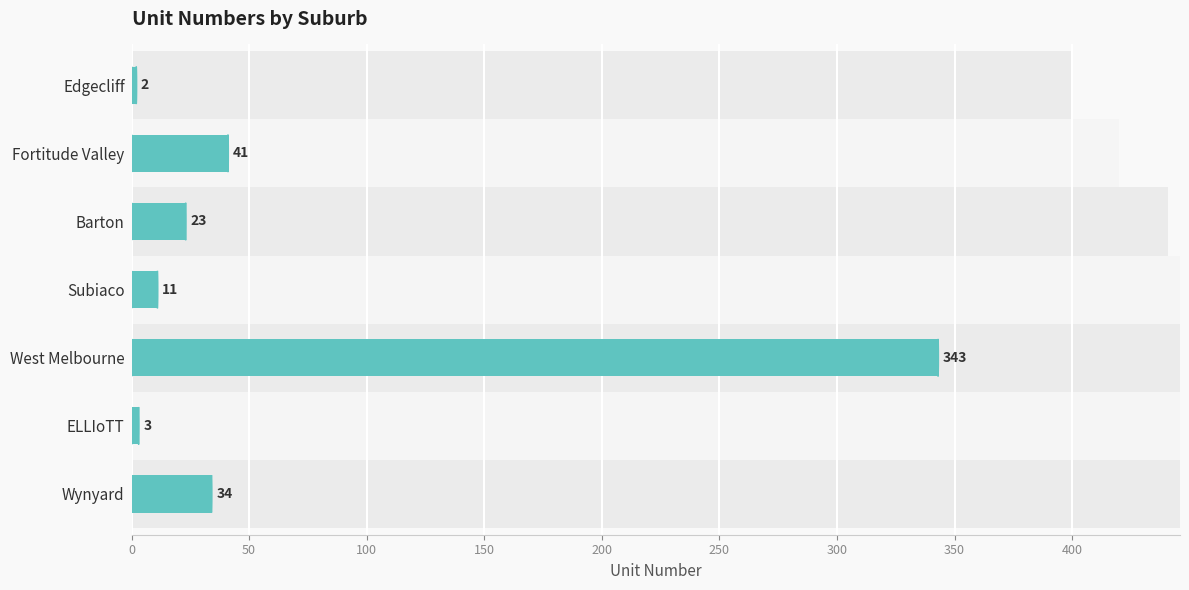

What is the minimum value shown in the chart?

2